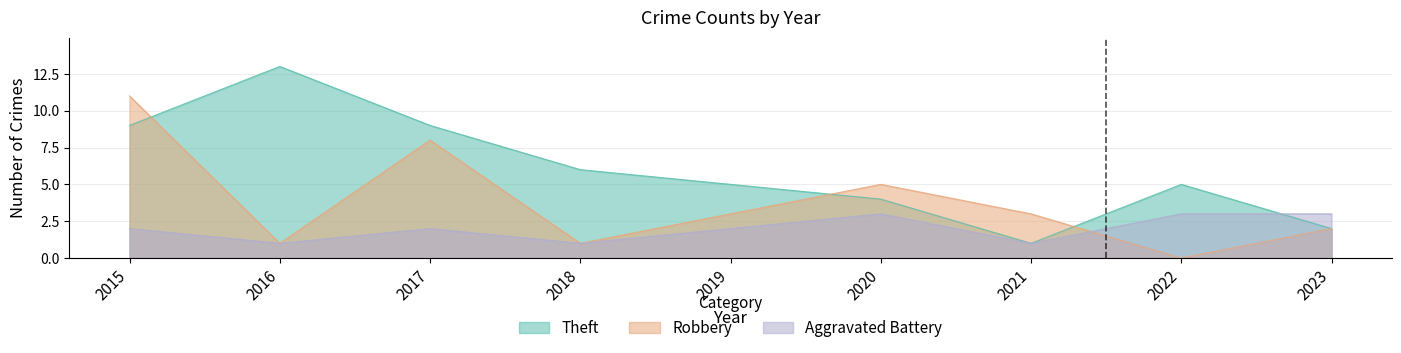

The Robbery series shows 18 at 2015. True or false?

False